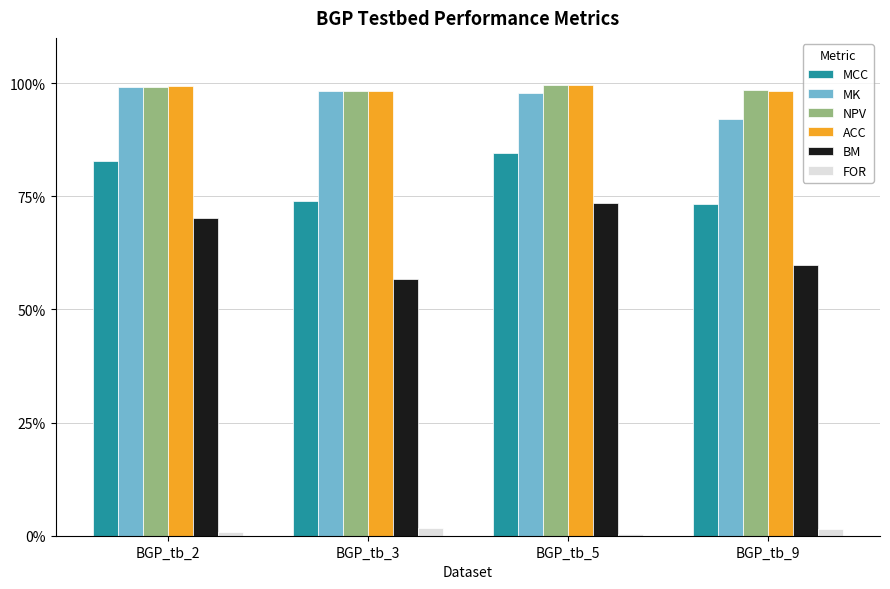

Rank the series by their maximum value, from highest to lowest.

NPV, ACC, MK, MCC, BM, FOR